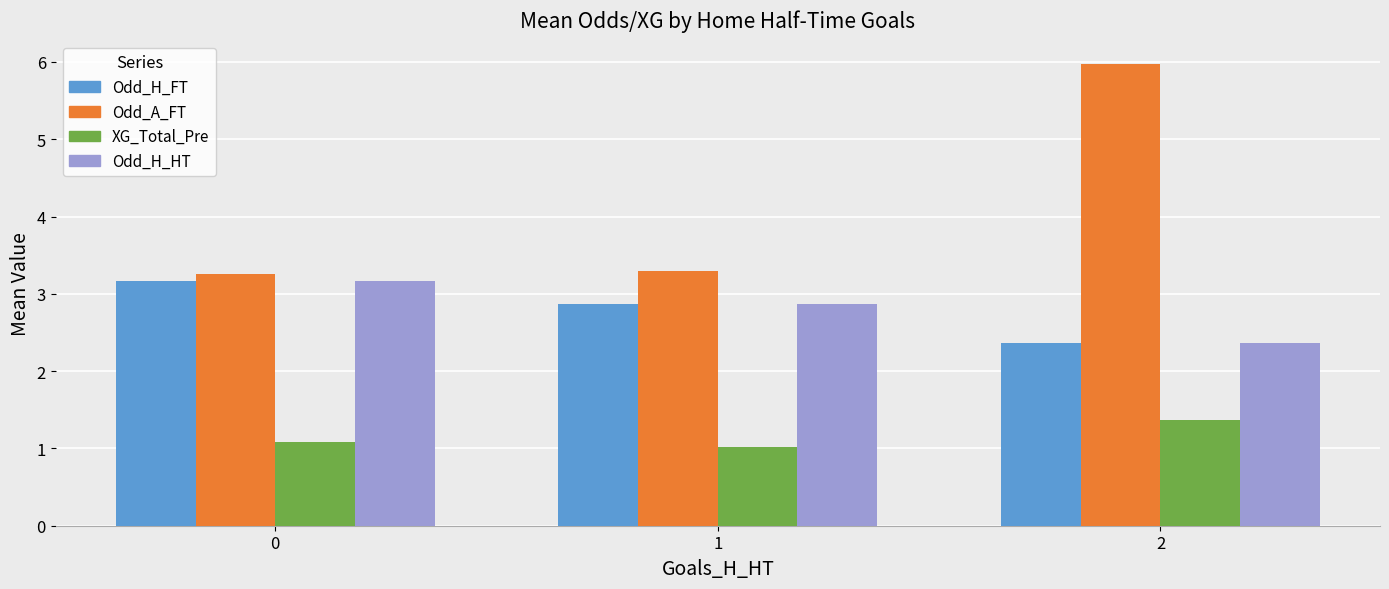

Reading right to left, extract all data points from this chart.

Odd_H_FT: 2.4	2.9	3.2
Odd_A_FT: 6.0	3.3	3.3
XG_Total_Pre: 1.4	1.0	1.1
Odd_H_HT: 2.4	2.9	3.2